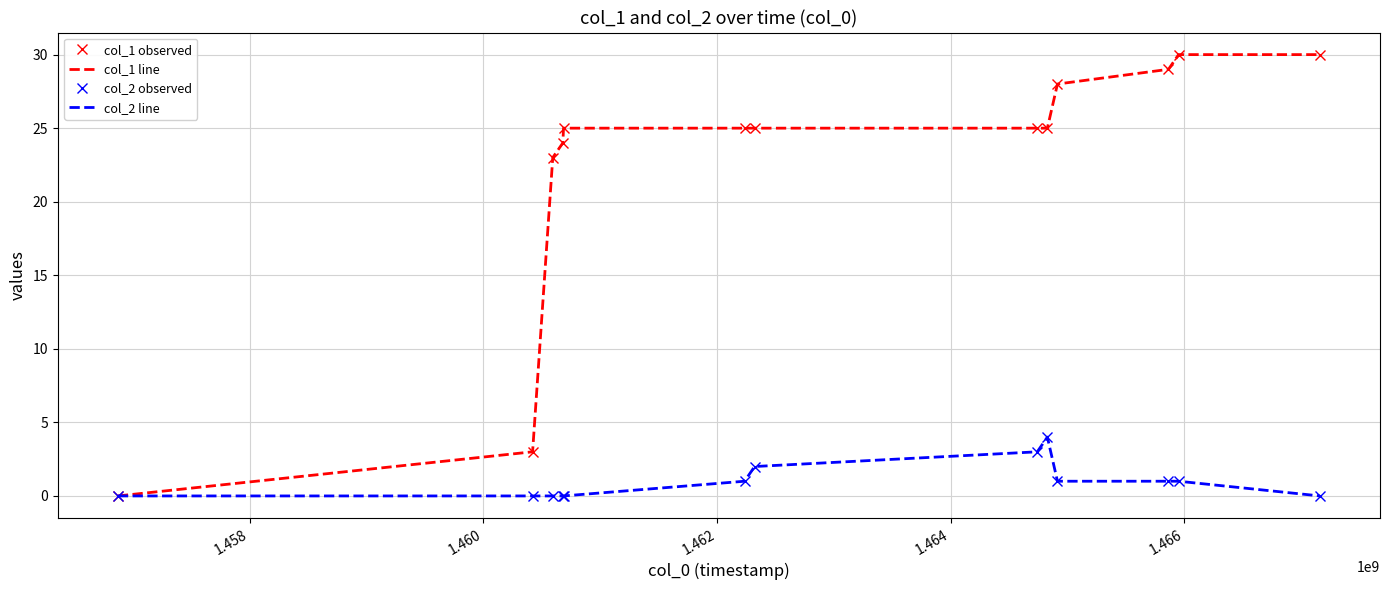

How many values in the col_1 line series exceed 25?

4